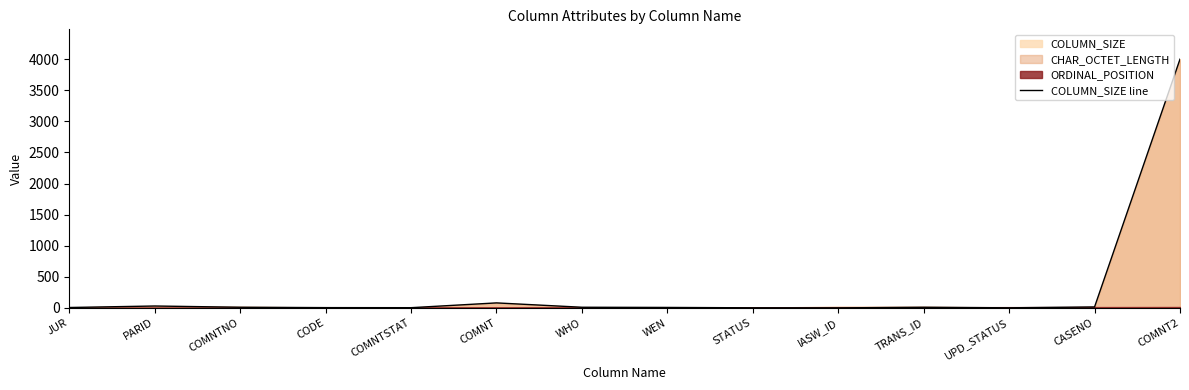

What position from the right is COMNTSTAT?

10